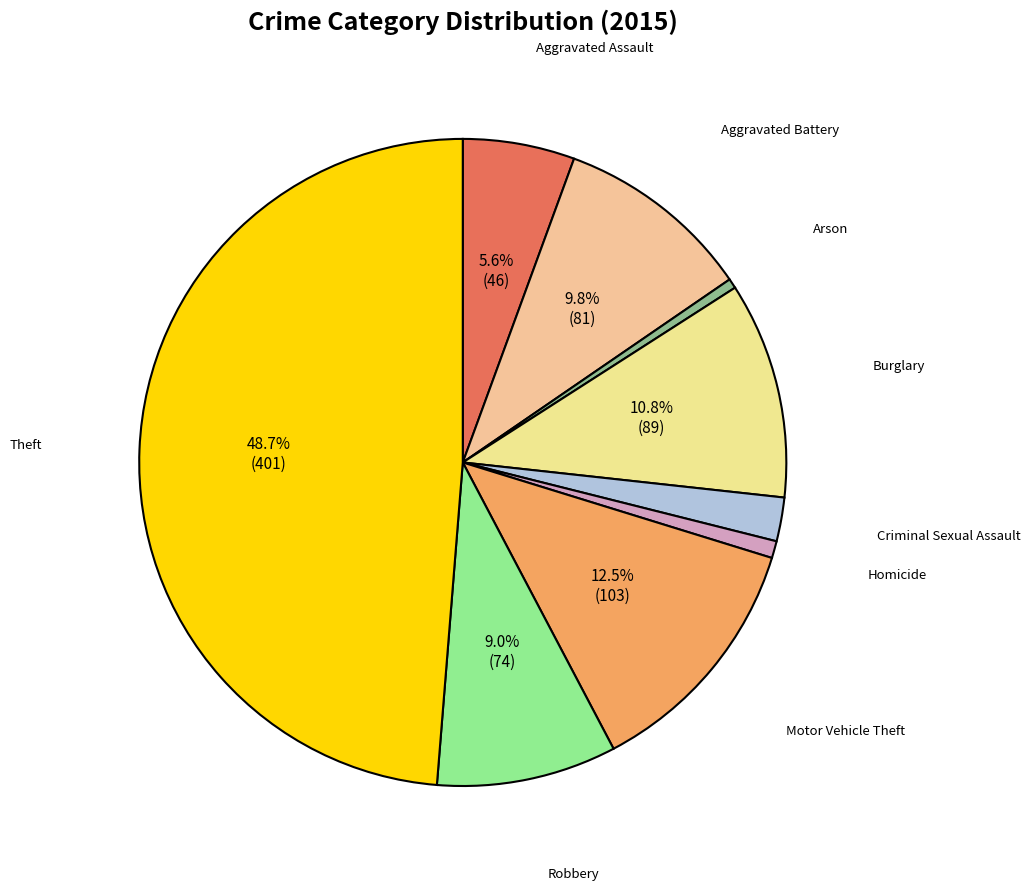

The Homicide slice represents 11% of the pie. True or false?

False